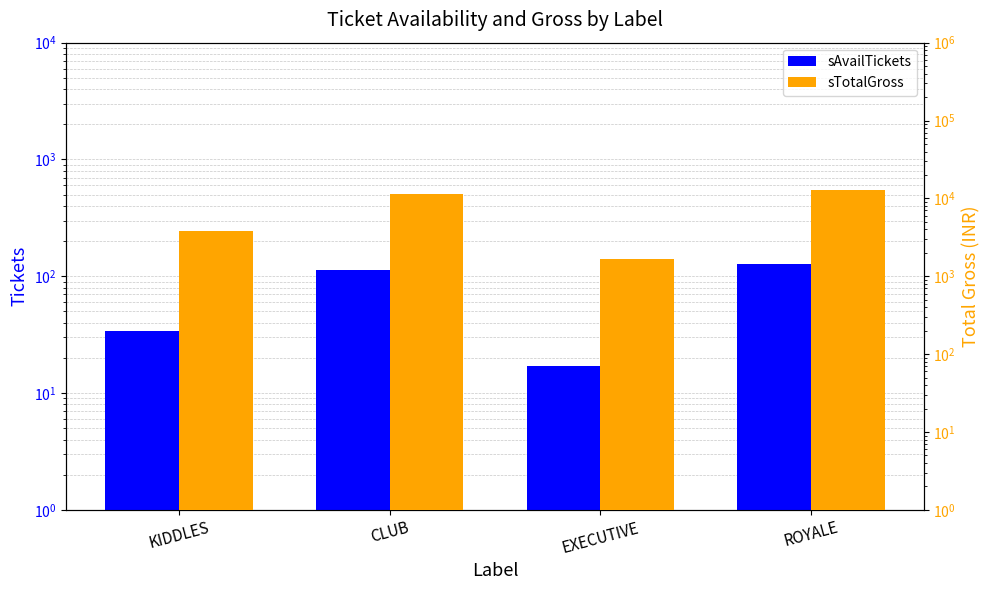

How many data points in sTotalGross are less than 11286?

2